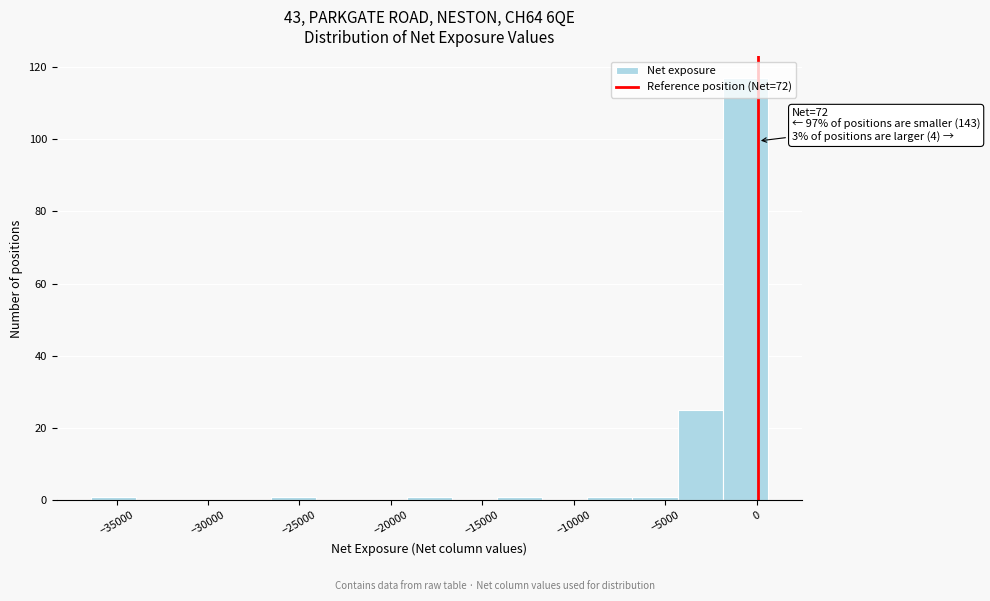

Over which range of the x-axis is the bar tallest?

-2000 to 500